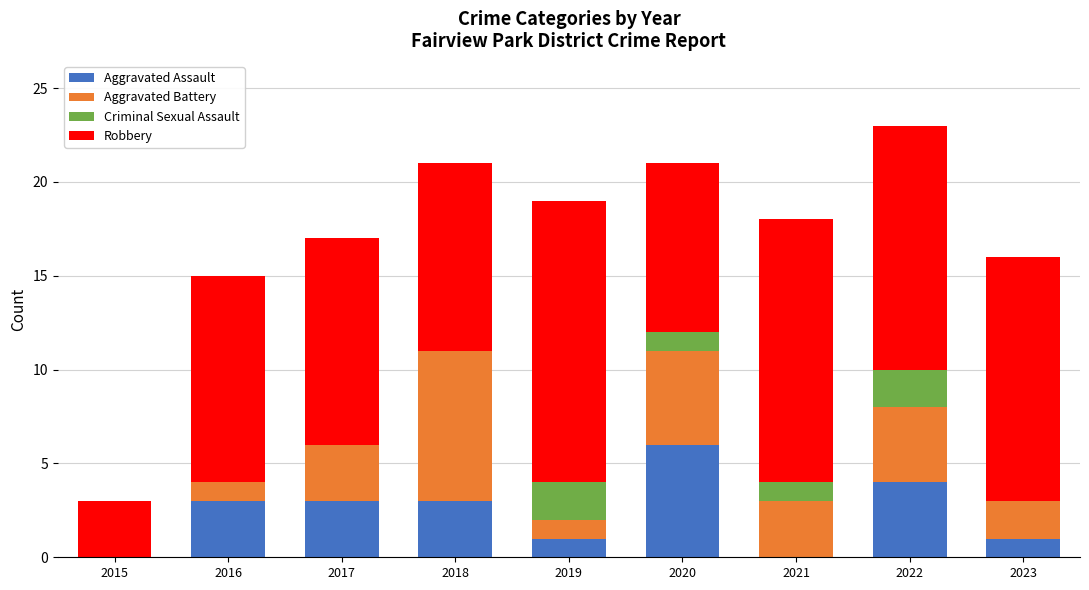

Are the bars horizontal?

No